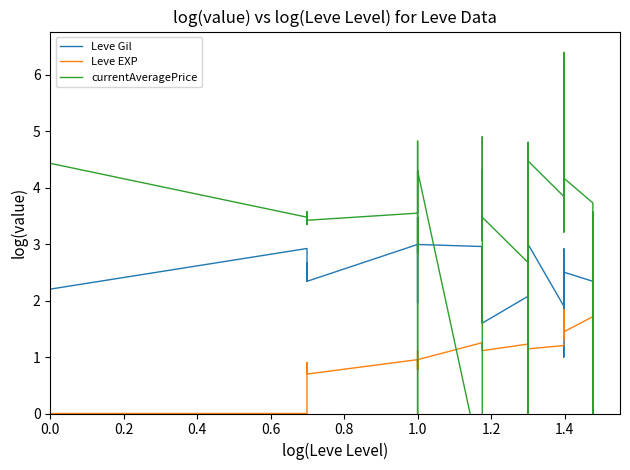

Which series has the largest total across all categories?

currentAveragePrice